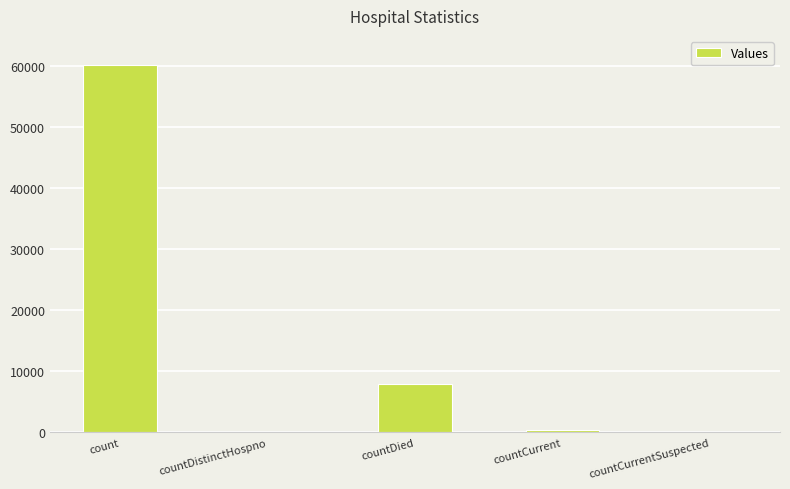

Between count and countCurrentSuspected, which is larger?

count